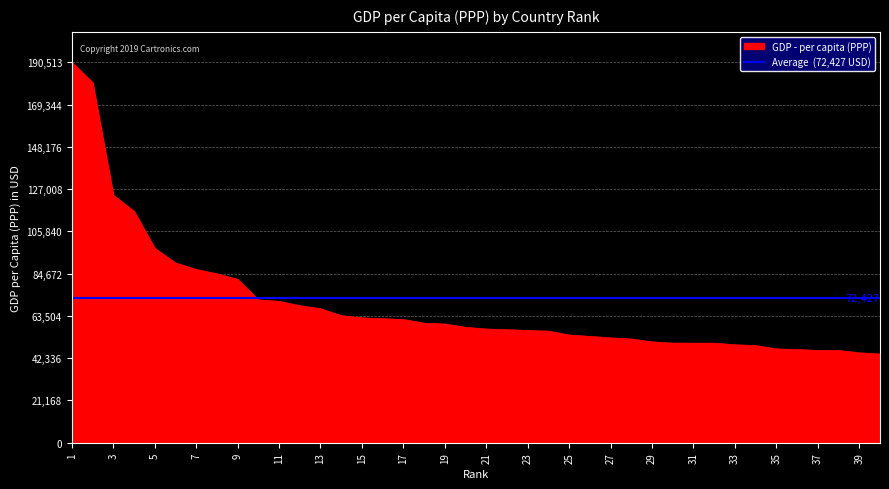

Read the value at 2.

180367